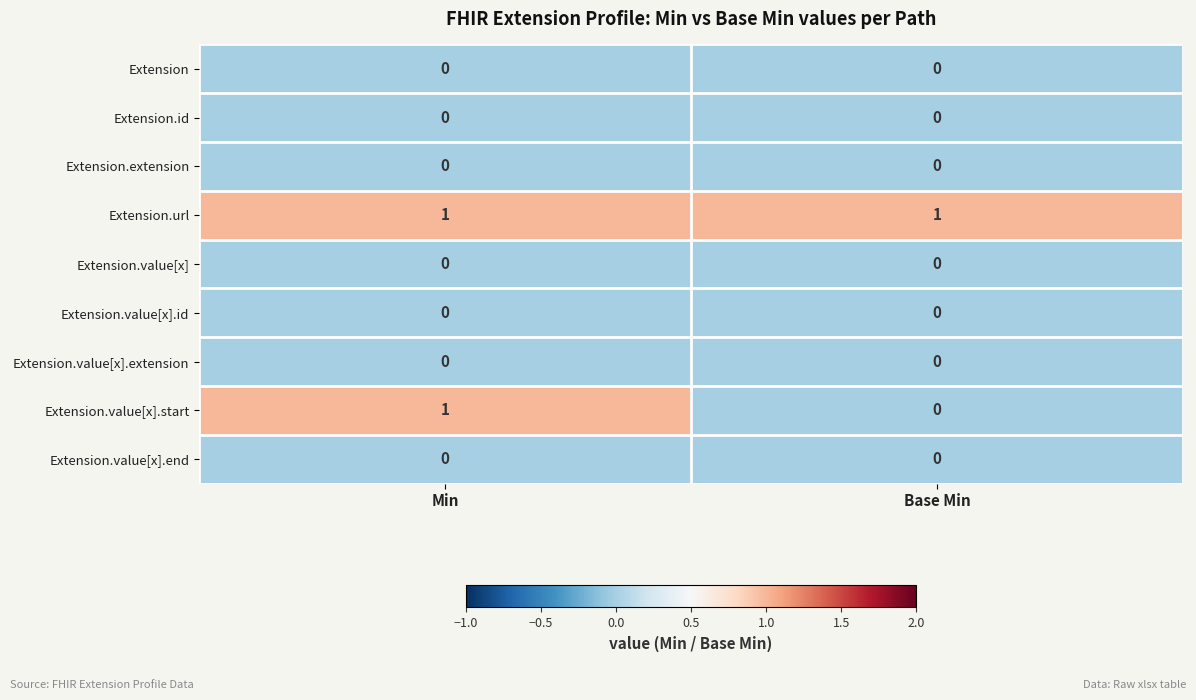

The Extension.value[x].id series shows 0 at Base Min. True or false?

True